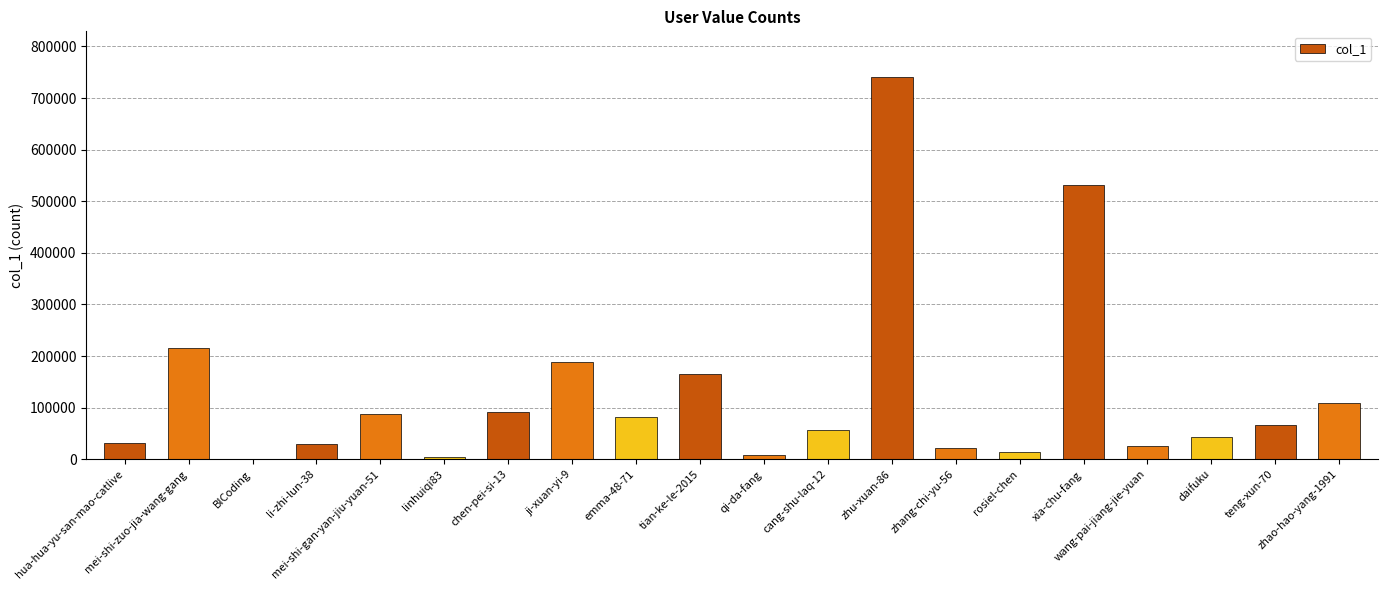

List the labels in order of value, smallest first.

BICoding, linhuiqi83, qi-da-fang, rosiel-chen, zhang-chi-yu-56, wang-pai-jiang-jie-yuan, li-zhi-lun-38, hua-hua-yu-san-mao-catlive, daifuku, cang-shu-laq-12, teng-xun-70, emma-48-71, mei-shi-gan-yan-jiu-yuan-51, chen-pei-si-13, zhao-hao-yang-1991, tian-ke-le-2015, ji-xuan-yi-9, mei-shi-zuo-jia-wang-gang, xia-chu-fang, zhu-xuan-86